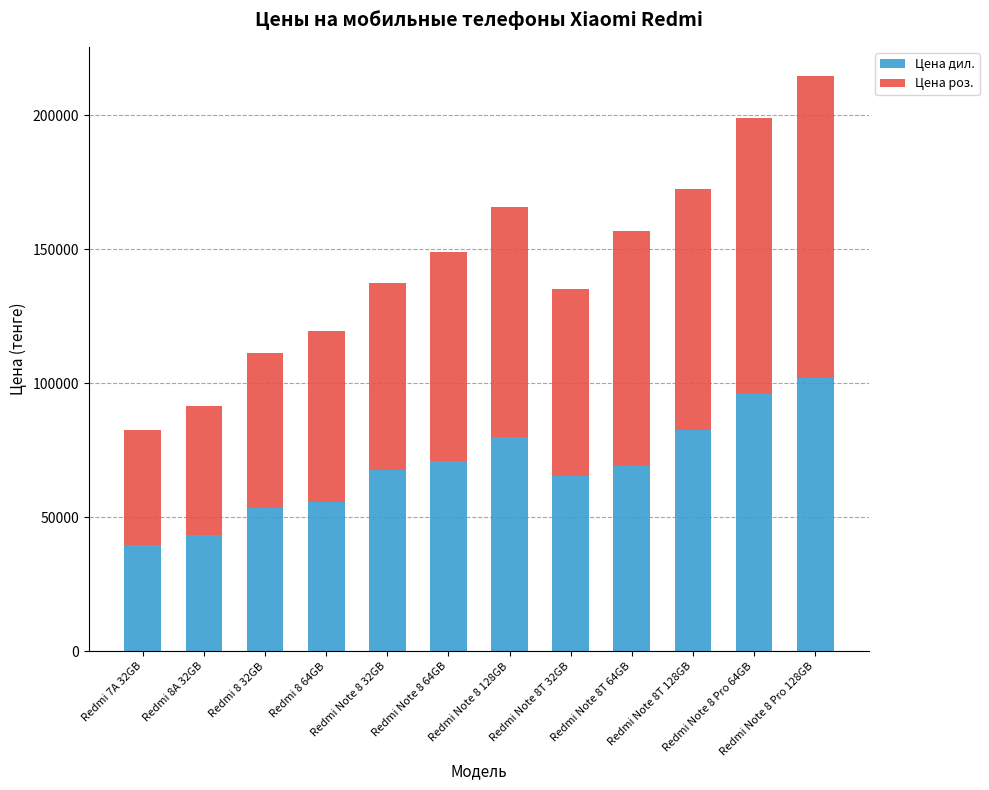

What is the lowest value of the Цена дил. series?

39500